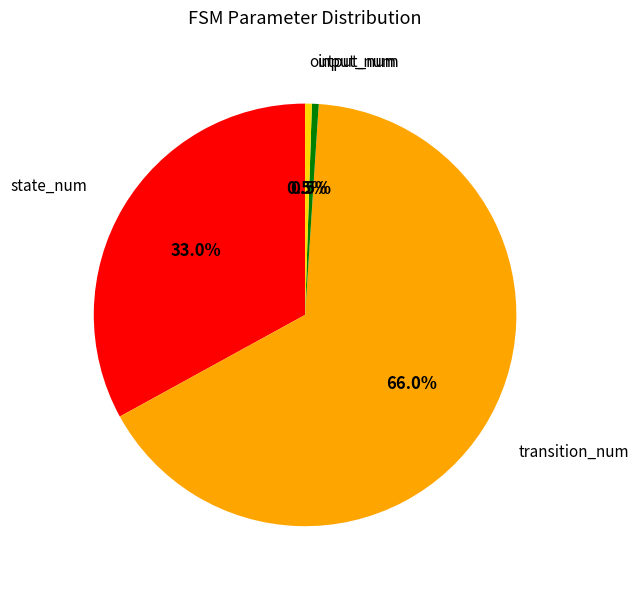

Is there a majority slice in this chart?

Yes